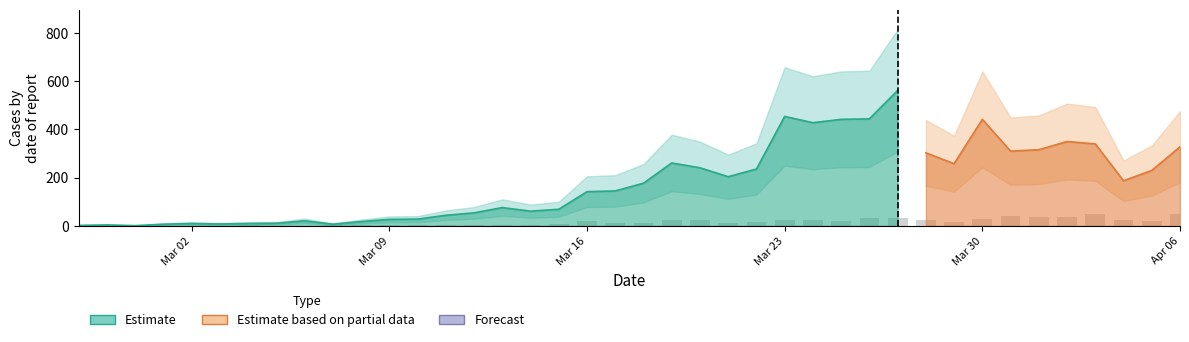

Reading right to left, extract all data points from this chart.

col_1: 328	230	187	340	350	316	310	442	258	303	562	444	442	428	454	236	204	241	261	177	145	142	69	61	76	54	44	28	27	18	7	21	11	10	8	10	7	1	4	2
col_2: 51	20	24	49	37	35	39	29	17	23	33	31	21	24	23	17	13	25	24	14	12	19	8	3	4	4	5	4	5	5	3	1	1	3	0	1	1	0	0	2